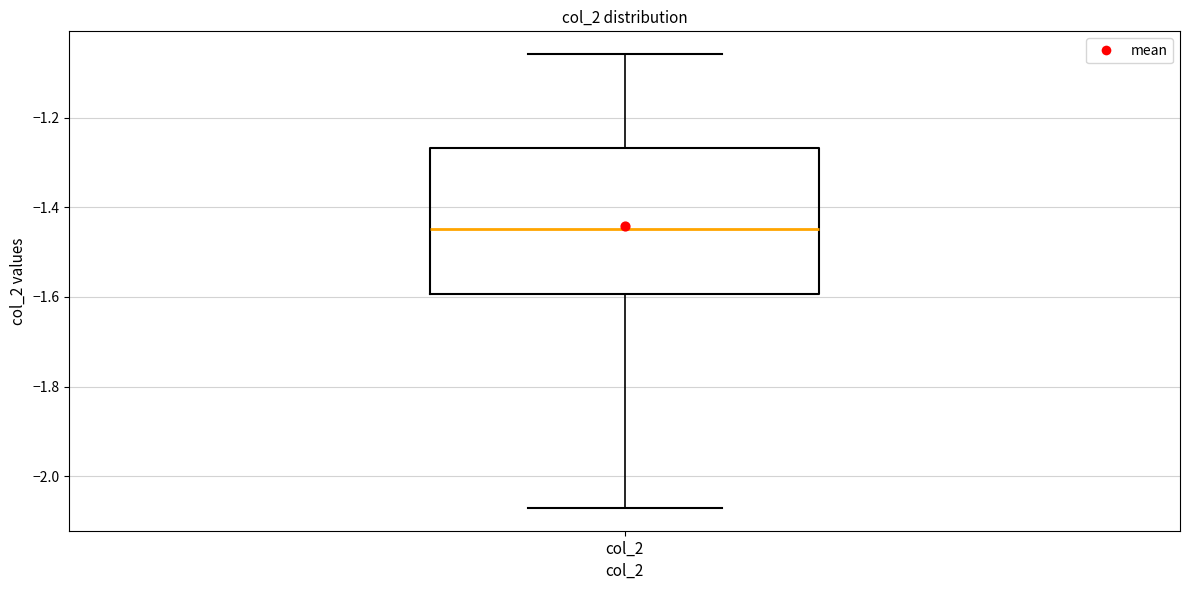

Transcribe this box plot: give where the median line is, the range the box spans, and where the two whiskers end, as read against the y-axis. The values are not printed on the chart, so give them approximately, as read against the axis.

median -1.44, box -1.60 to -1.26, whiskers -2.08 to -1.06